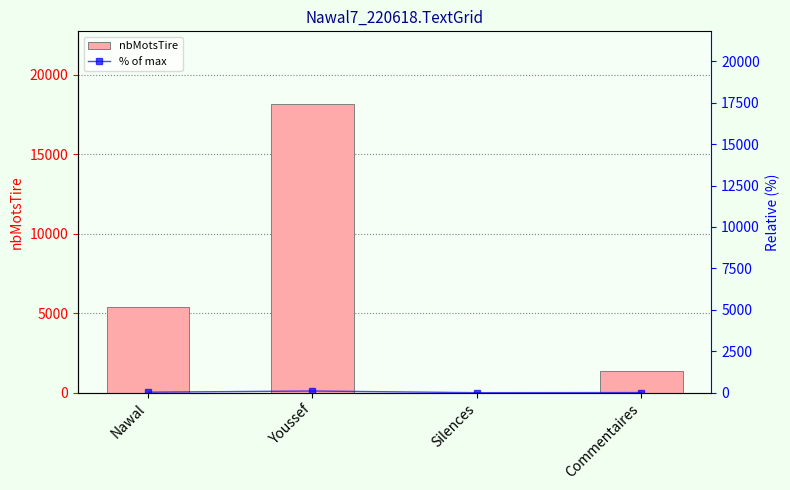

Rank the series at Nawal from lowest to highest value.

% of max, nbMotsTire